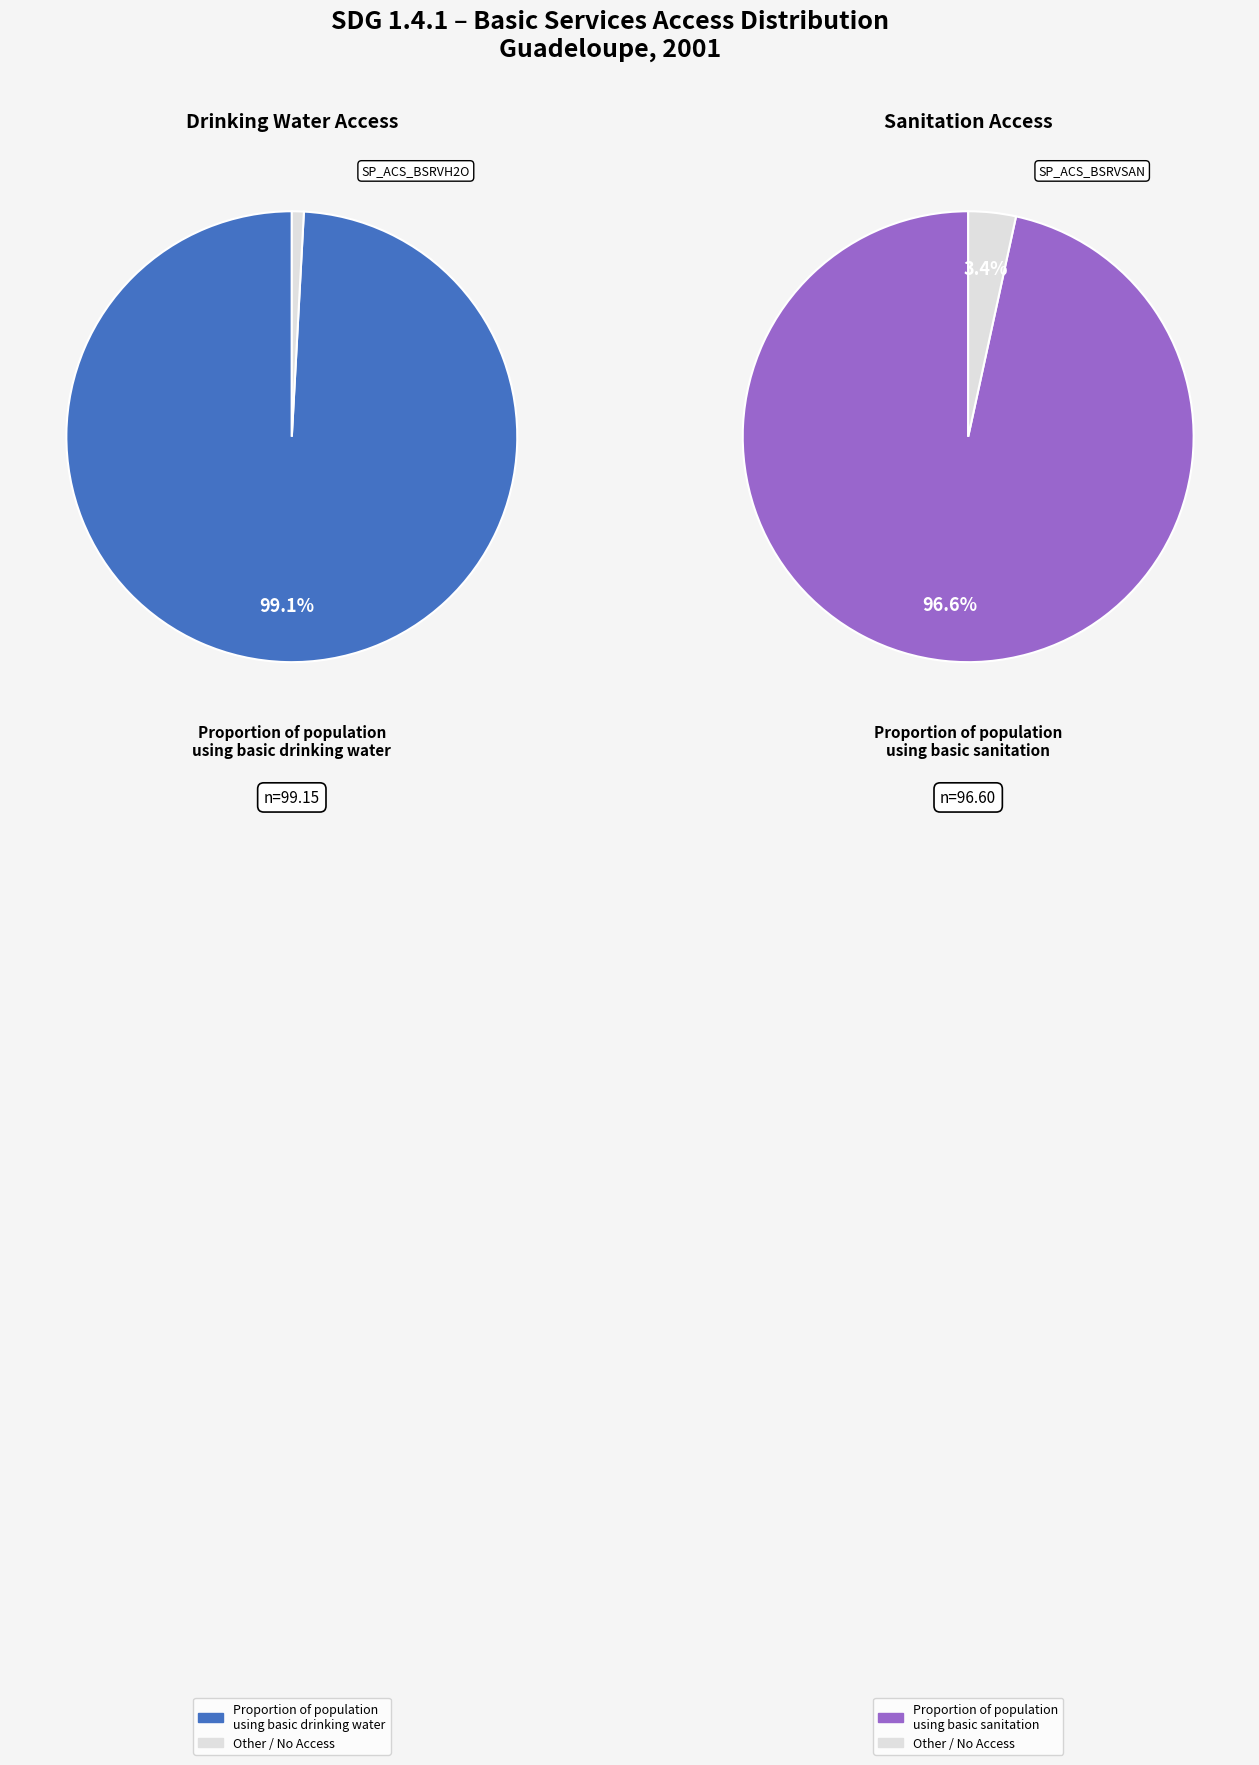

How many segments does this pie chart have?

2